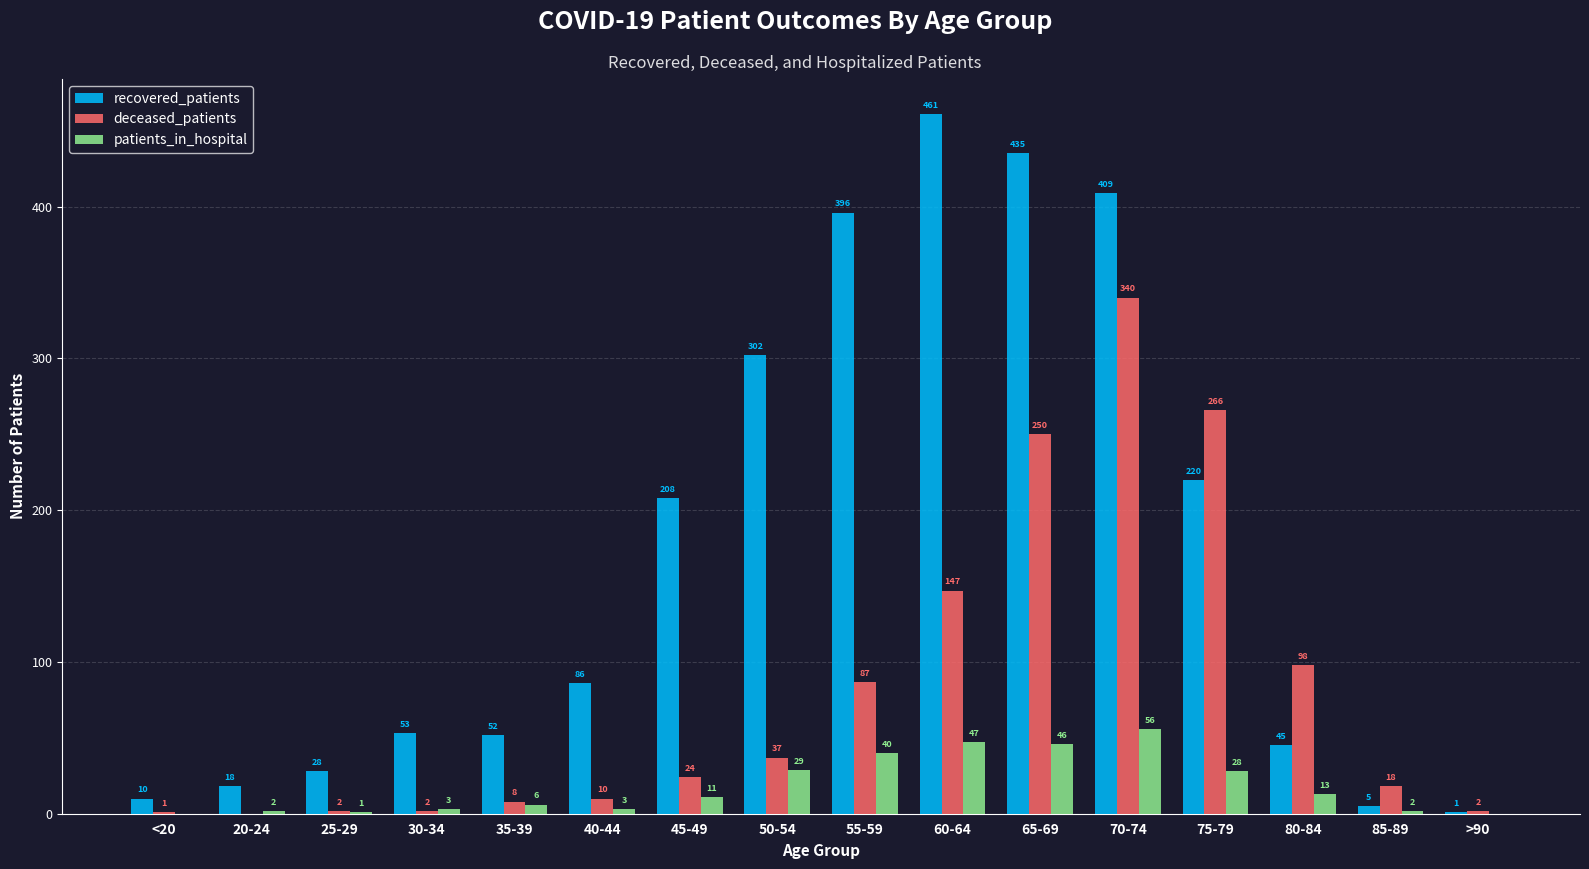

What is the difference between the recovered_patients values at 85-89 and 65-69?

430